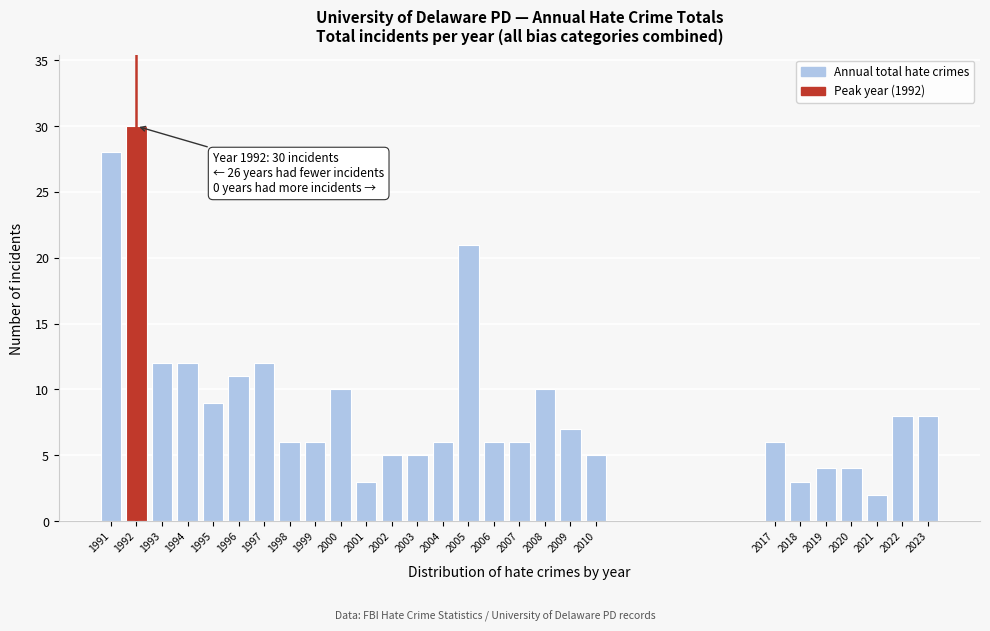

Reading left to right, extract all data points from this chart.

1991=28	1992=30	1993=12	1994=12	1995=9	1996=11	1997=12	1998=6	1999=6	2000=10	2001=3	2002=5	2003=5	2004=6	2005=21	2006=6	2007=6	2008=10	2009=7	2010=5	2017=6	2018=3	2019=4	2020=4	2021=2	2022=8	2023=8